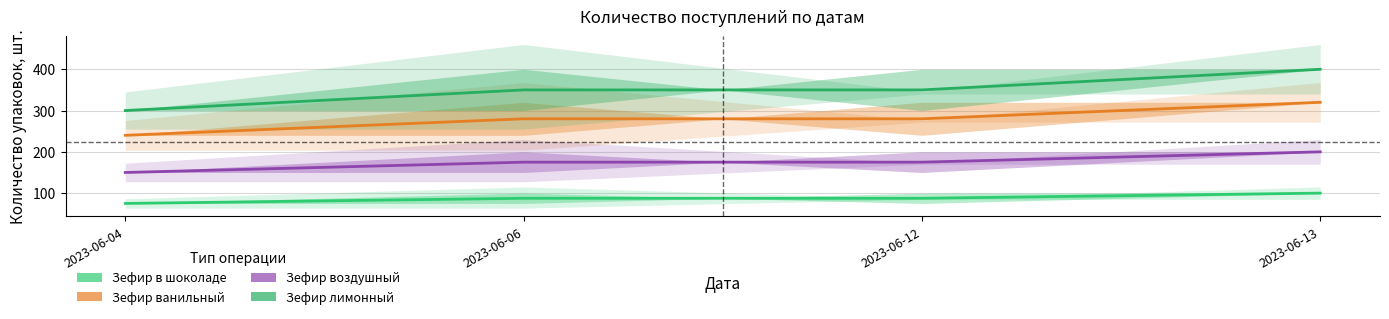

What is the total value across all series at 2023-06-12?

892.5